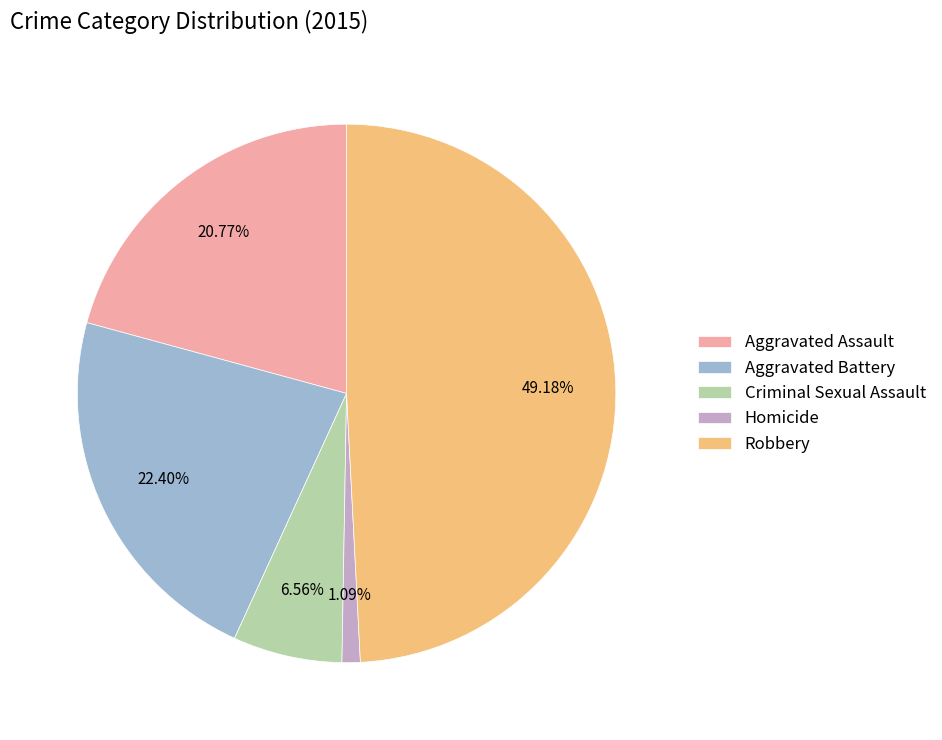

Rank the categories by value from highest to lowest.

Robbery, Aggravated Battery, Aggravated Assault, Criminal Sexual Assault, Homicide